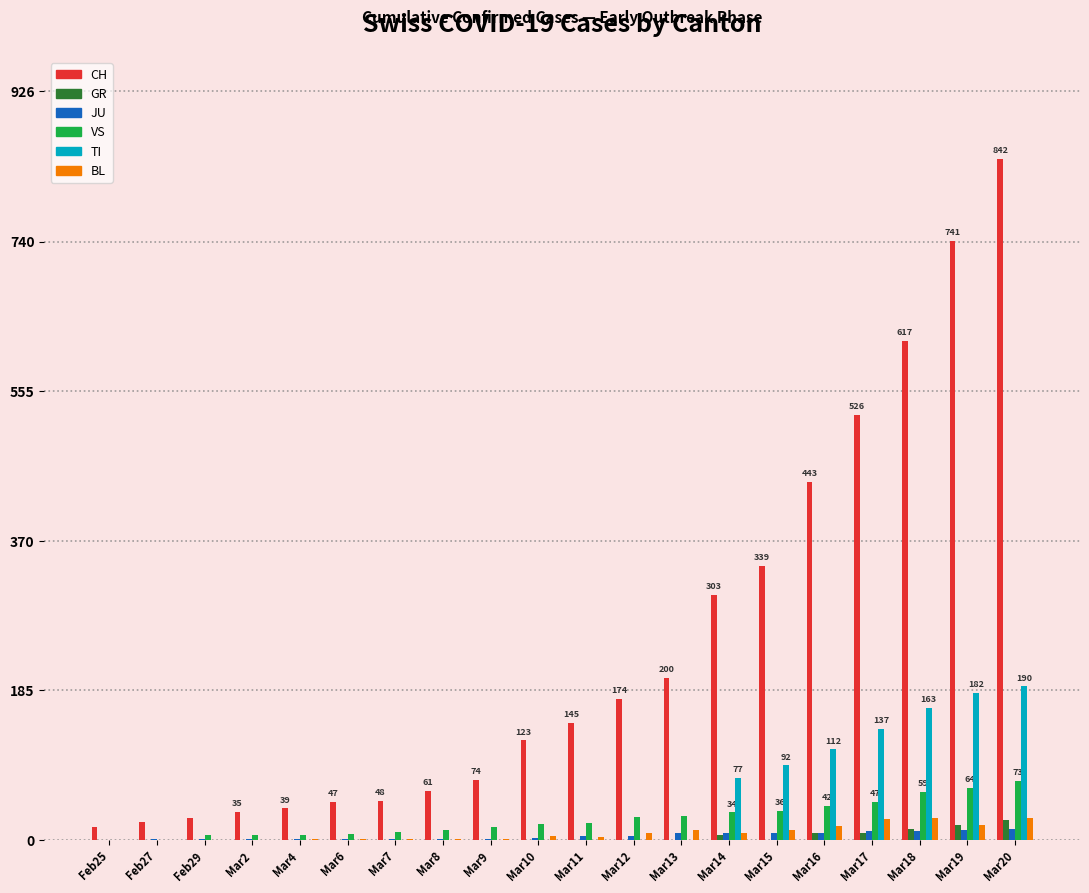

What is the greatest value displayed?

842